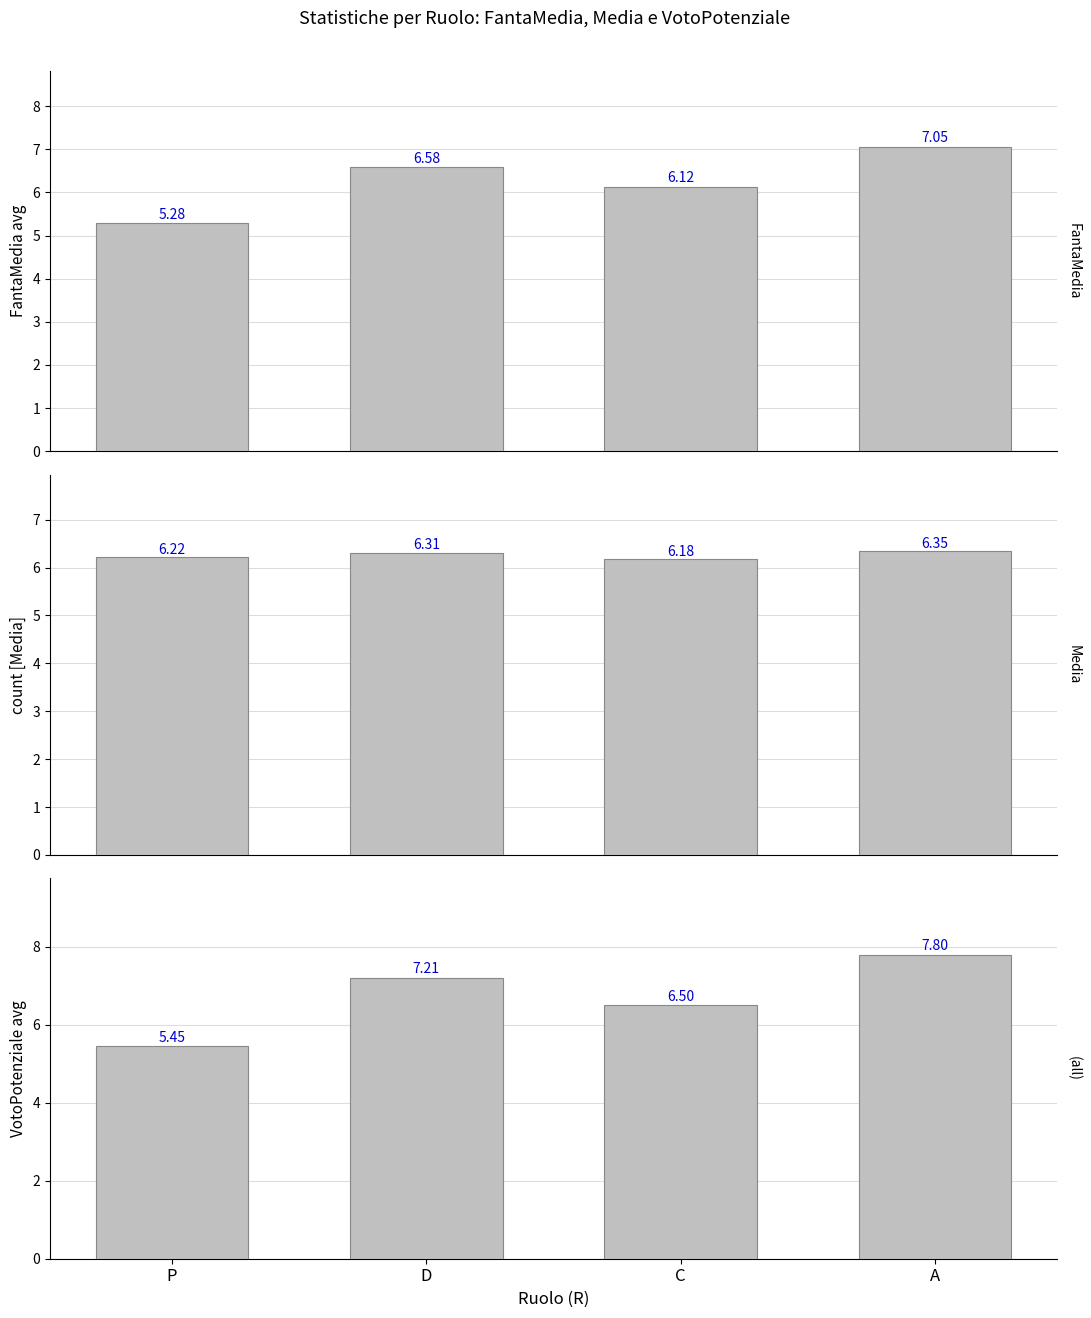

Which series has the largest total across all categories?

VotoPotenziale